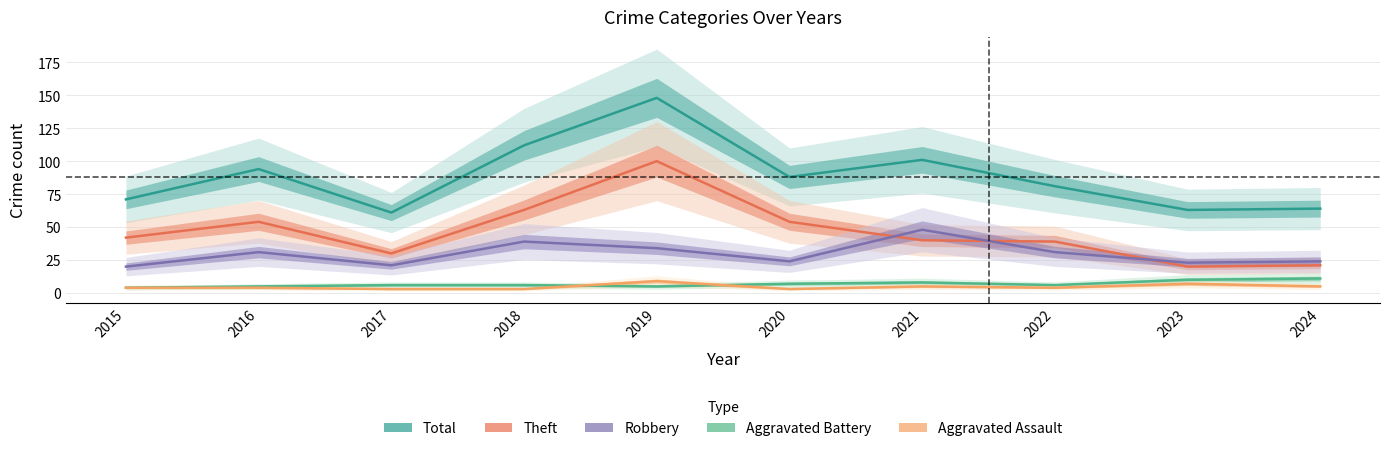

True or false: Total and Robbery cross at least once.

False